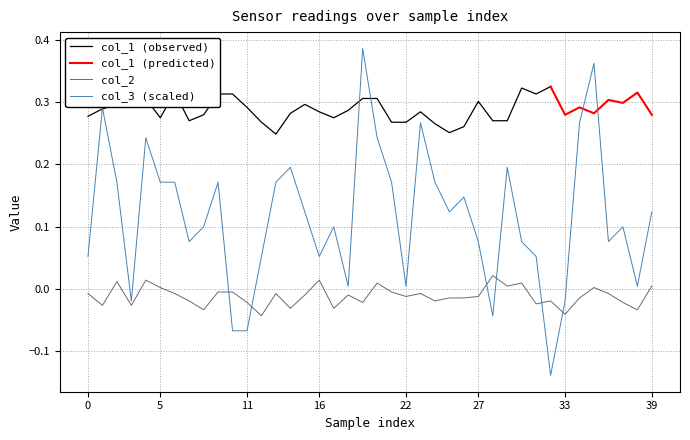

What is the sum of all col_3 values?

4.6